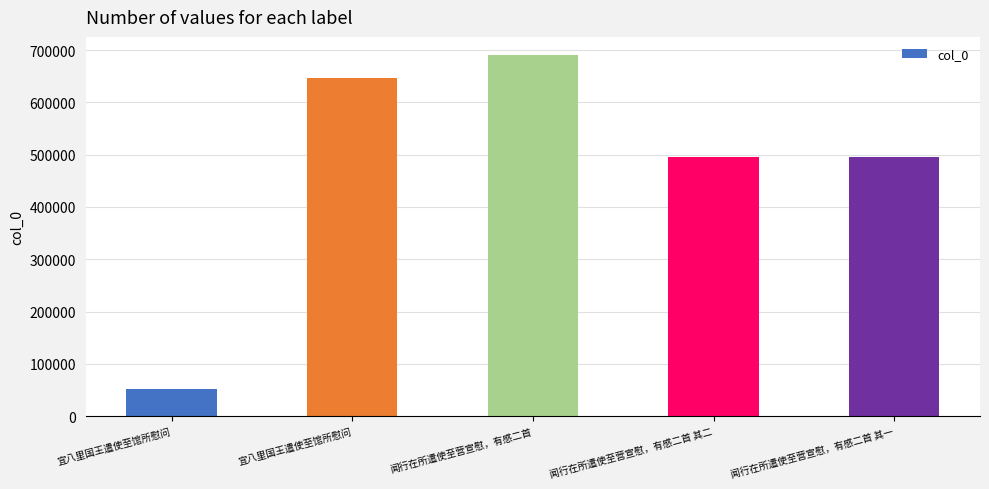

Is it true that the value at 闻行在所遣使至营宣慰，有感二首 其二 is 495290?

True